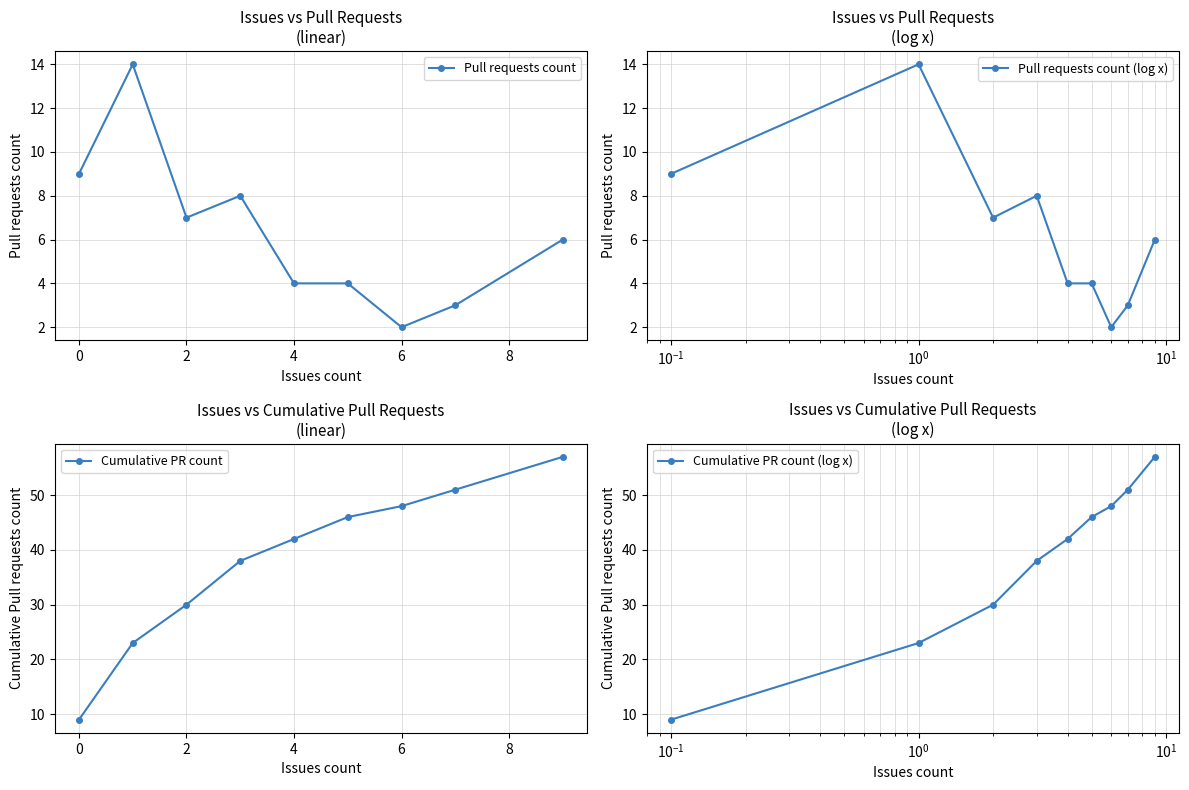

True or false: Pull requests count (log x) and Cumulative PR count (log x) cross at least once.

False